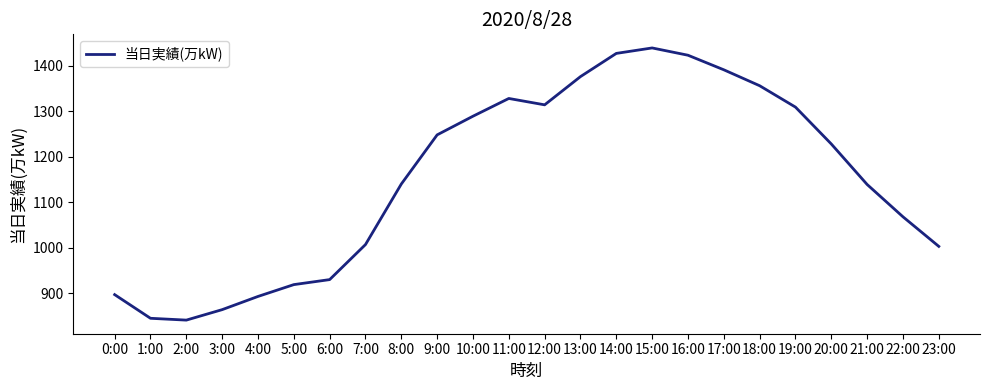

How many series are shown in this chart?

1